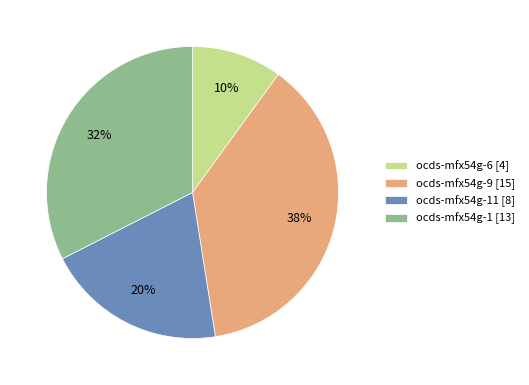

To the nearest percent, what is the average slice percentage?

25%